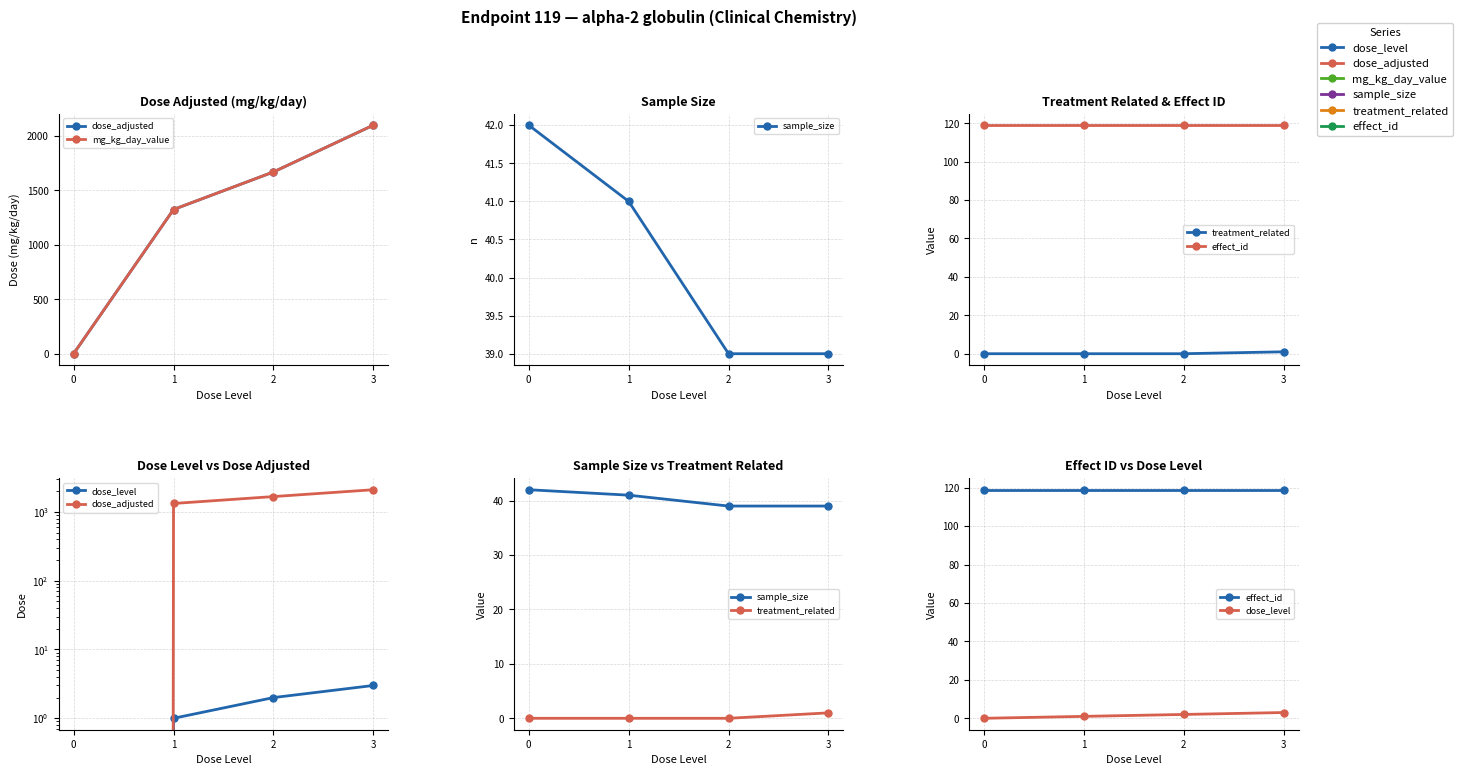

Between 0 and 3, which series saw the biggest shift?

dose_adjusted